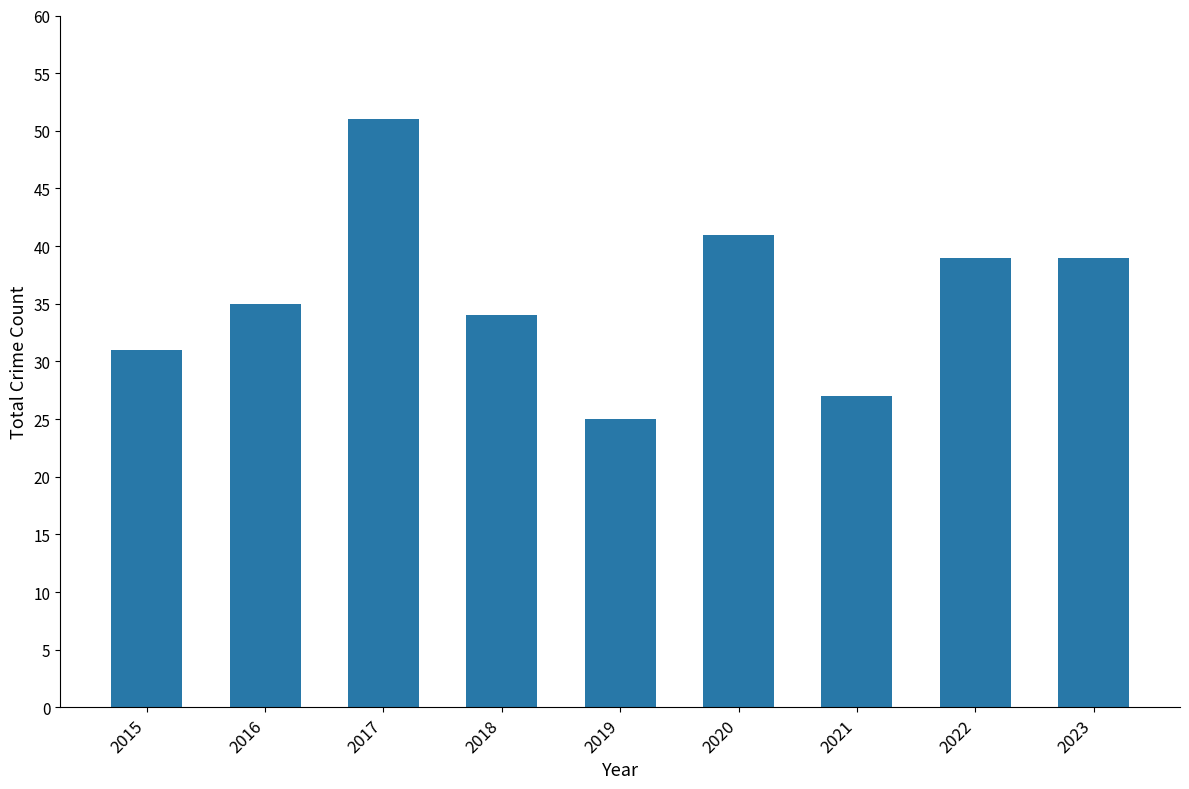

What is the average value?

36